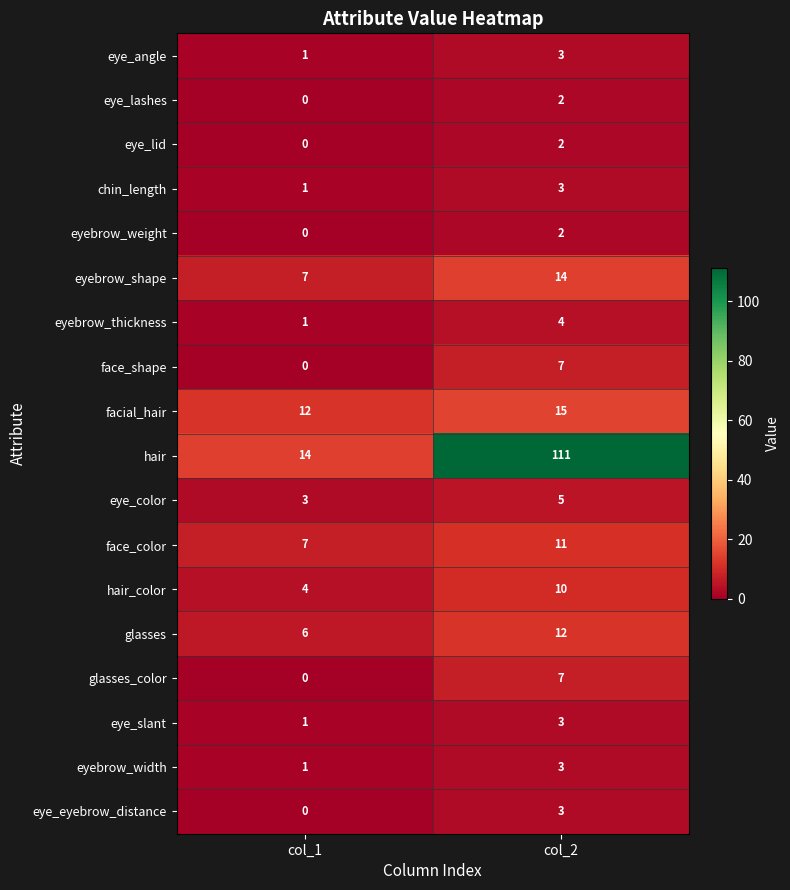

What is the sum of the face_color values at col_1 and col_2?

18